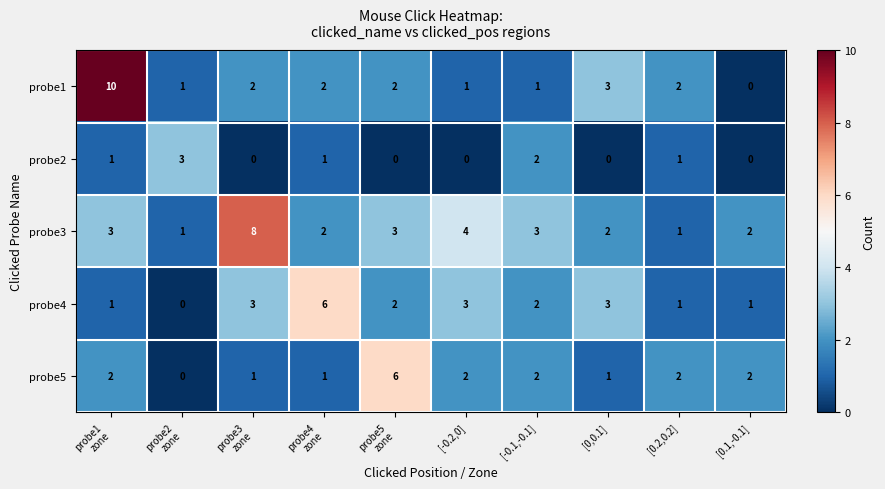

At which category is the sum across all series the highest?

probe1
zone